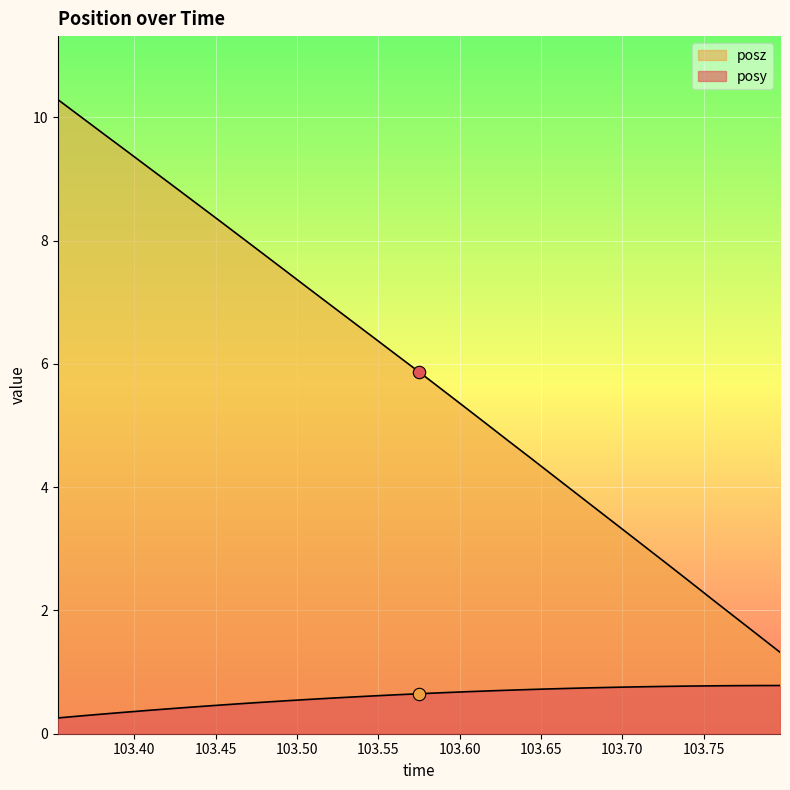

Which series contains the lowest Y value?

posy